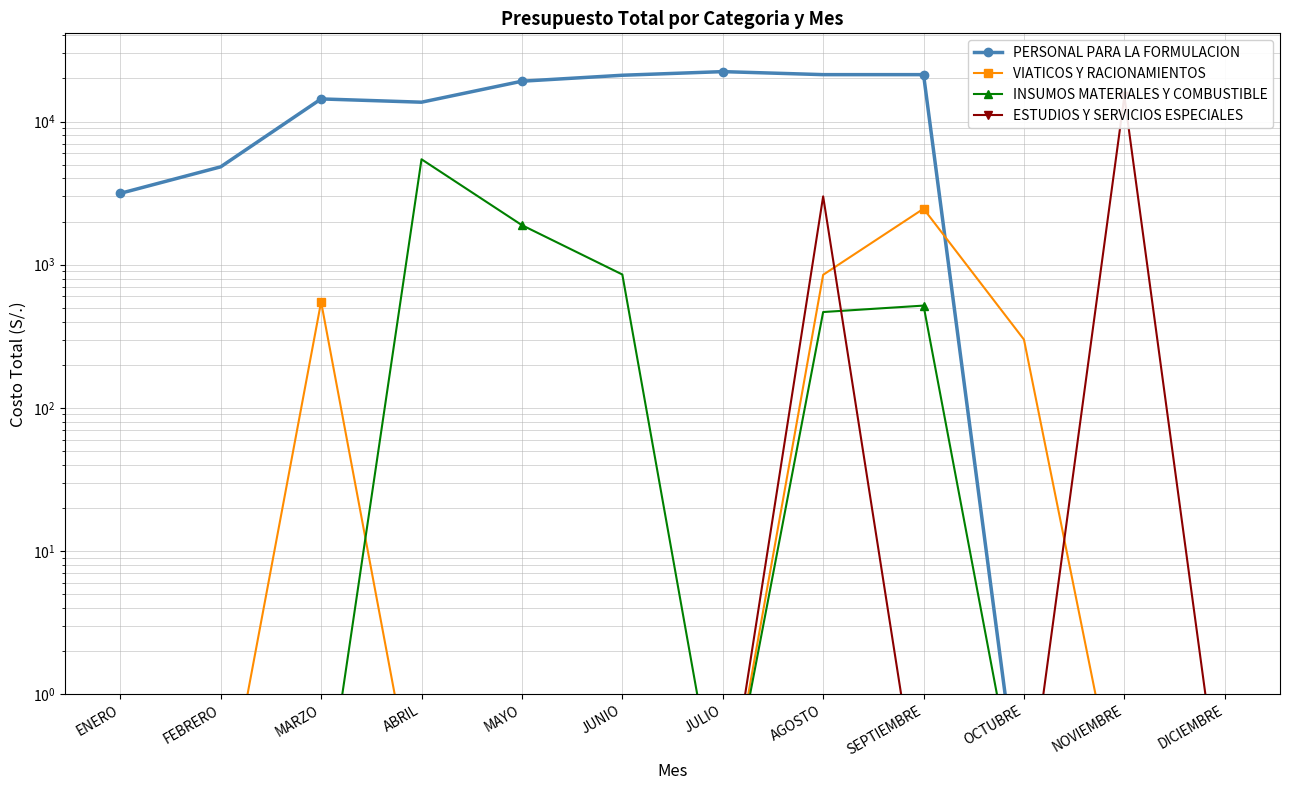

What is the label of the 12th point from the right?

ENERO